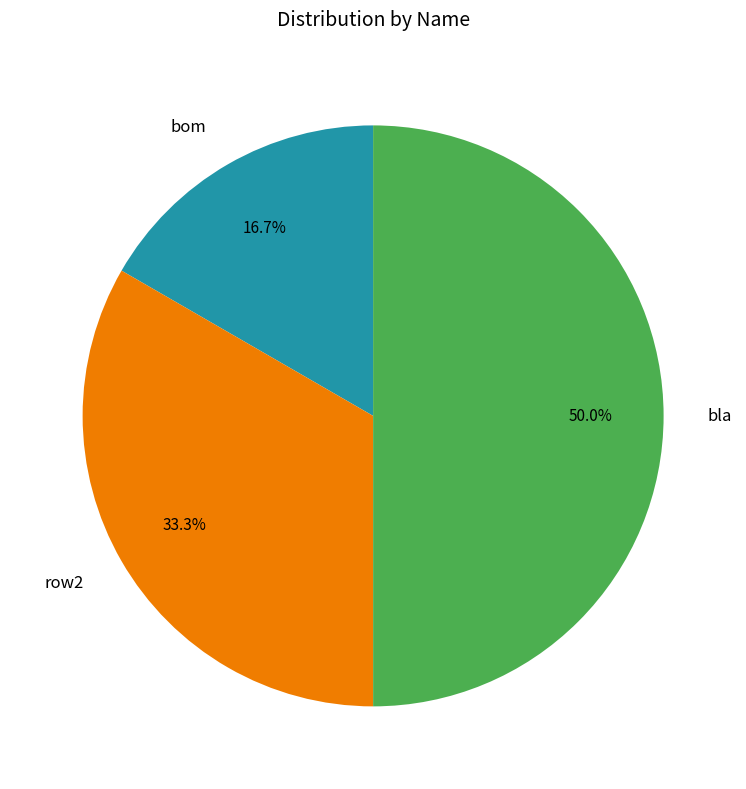

Count the number of slices in the pie.

3